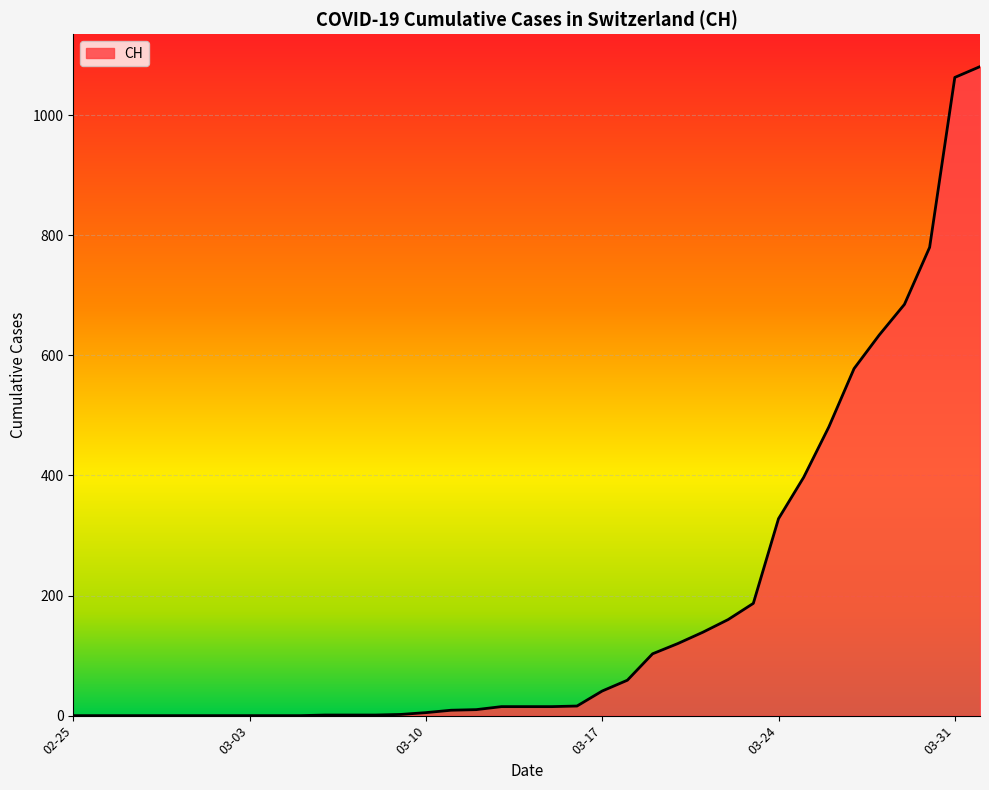

What is the greatest value displayed?

1081